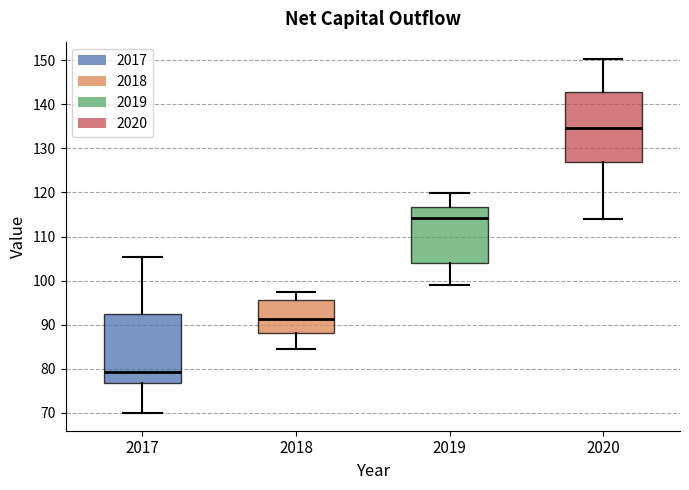

Reading left to right, read every box against the y-axis: the position of its median line, the range the box covers, and the ends of its whiskers. The values are not printed on the chart, so give them approximately, as read against the axis.

2017: median 79, box 77 to 92, whiskers 70 to 105
2018: median 91, box 88 to 95, whiskers 85 to 97
2019: median 114, box 104 to 117, whiskers 99 to 120
2020: median 135, box 127 to 143, whiskers 114 to 150